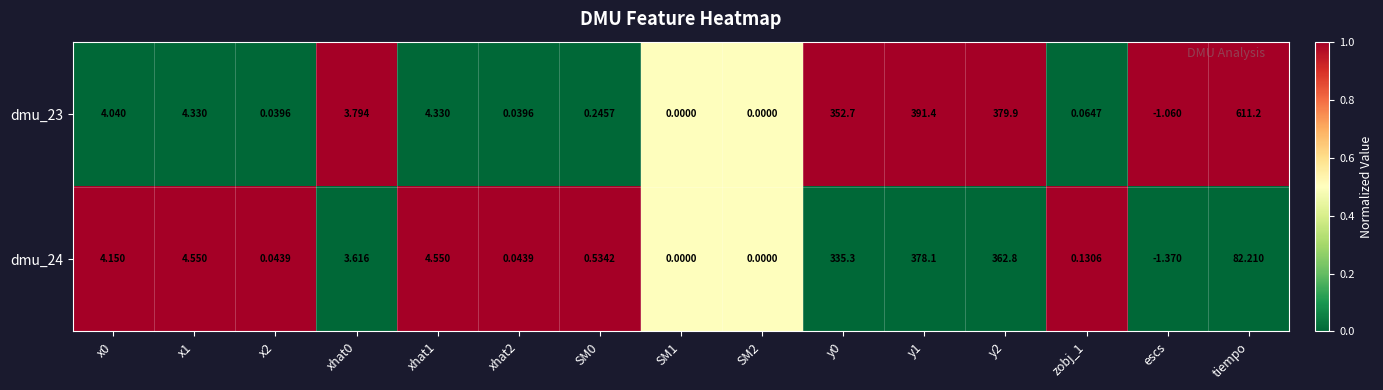

Which category has the lowest value in the dmu_24 series?

escs